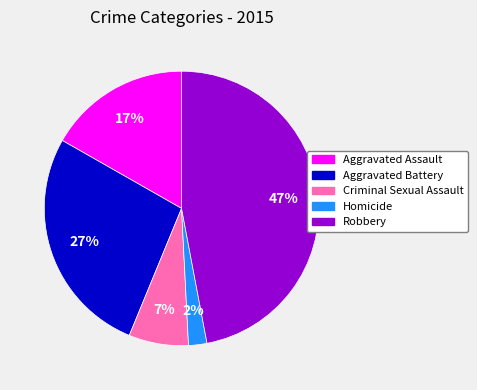

Which category has the biggest portion of the pie?

Robbery